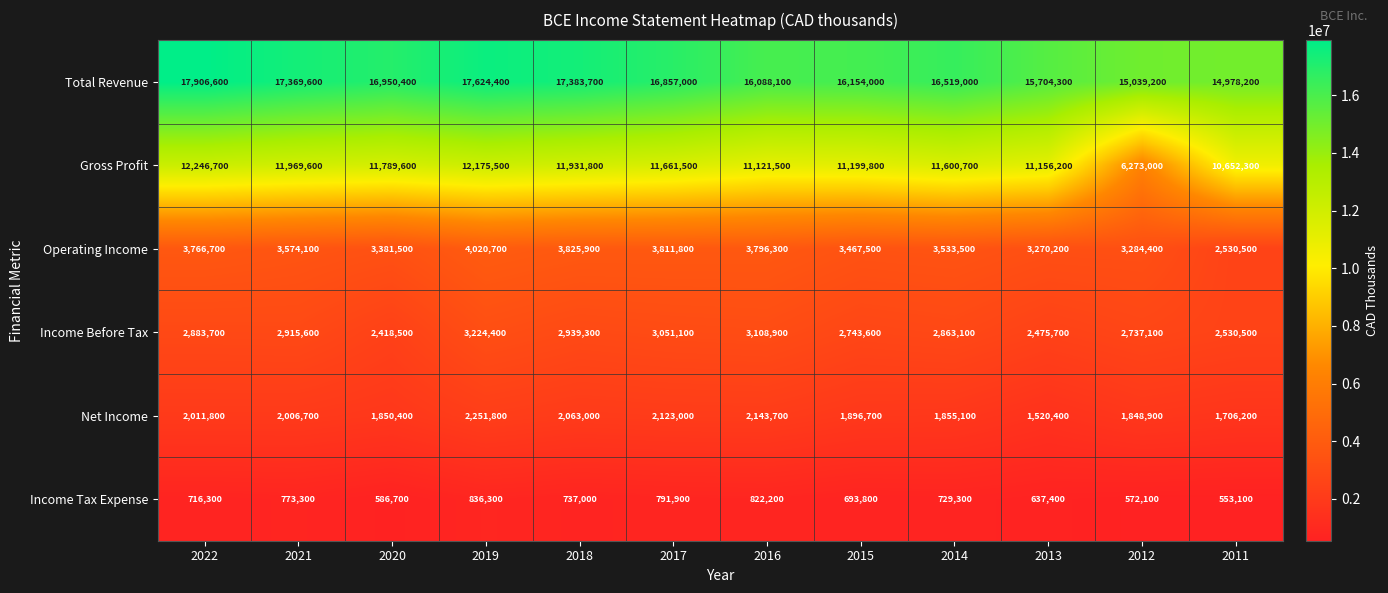

Where is Operating Income nearest to the value 3275600?

2013